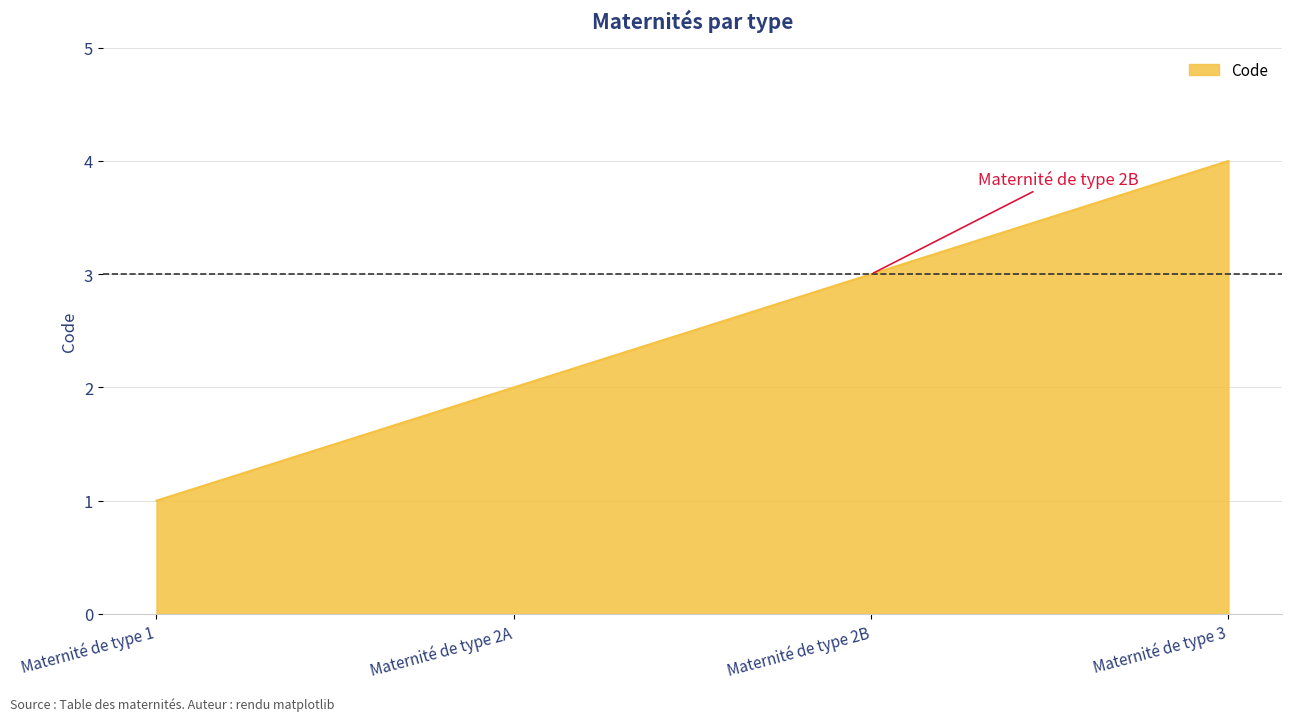

Reading left to right, what are all the values shown in this chart?

1	2	3	4